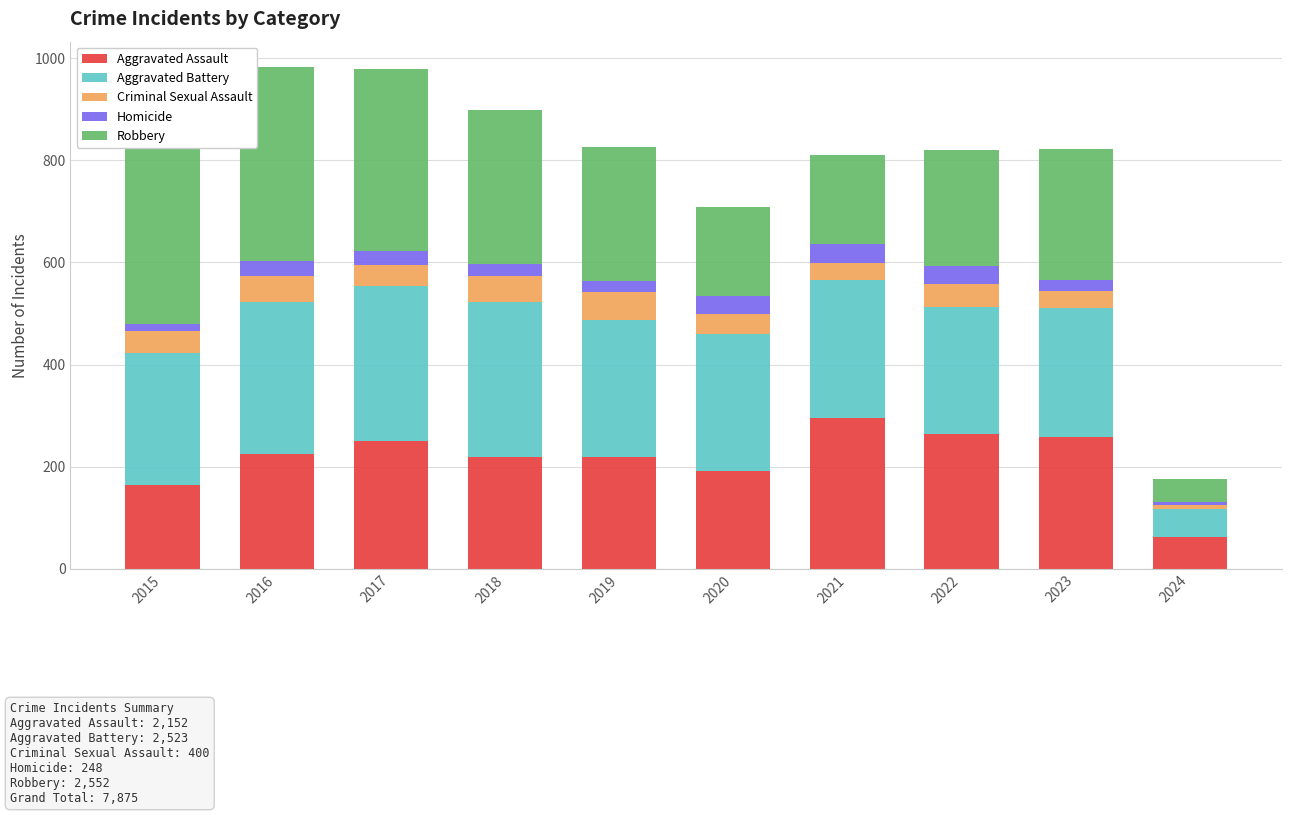

Is it true that Aggravated Assault equals 95 at 2017?

False